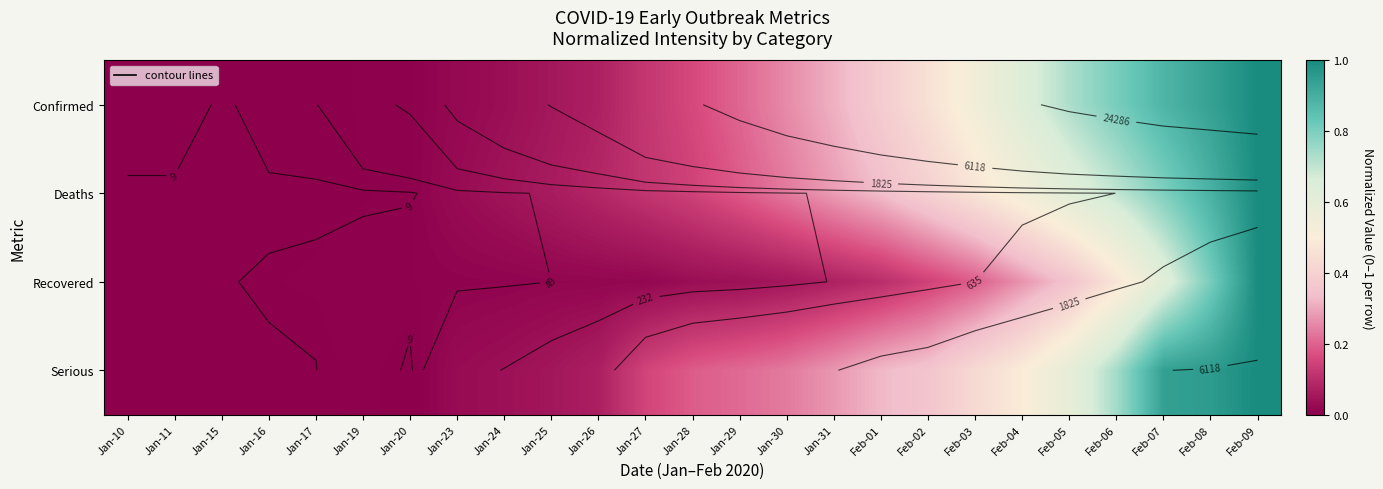

What is the difference between the second highest and second lowest values in the Confirmed series?

0.9